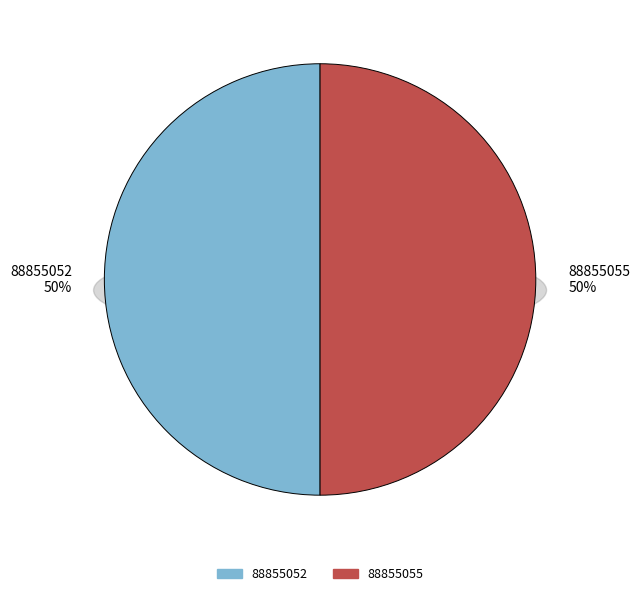

Rank the categories by value from lowest to highest.

88855055, 88855052